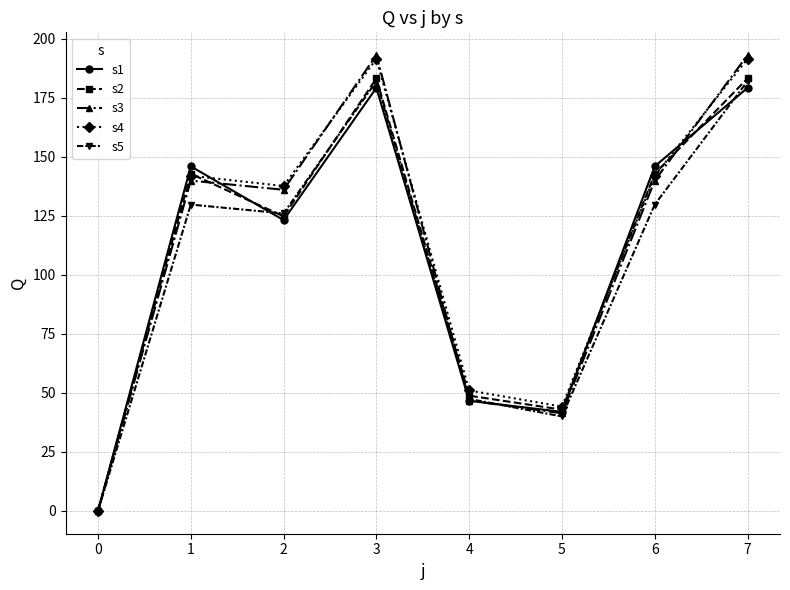

What is the value of the s4 point at the 3rd from the left?

137.6